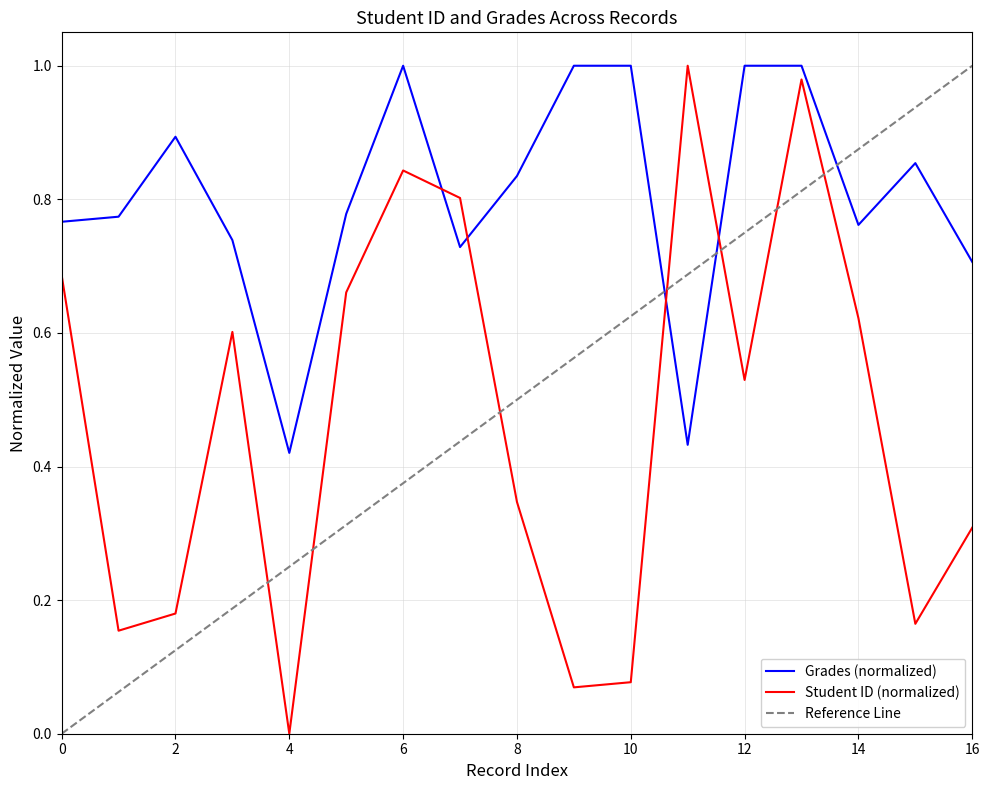

Does the chart display data point markers on the line(s)?

No